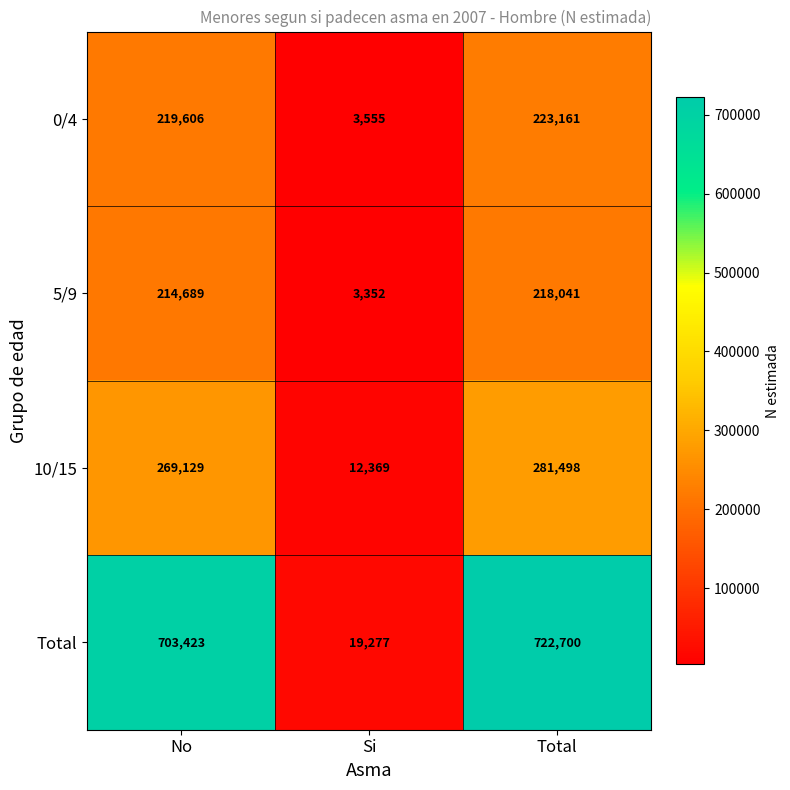

Which series has the widest spread of values?

Total